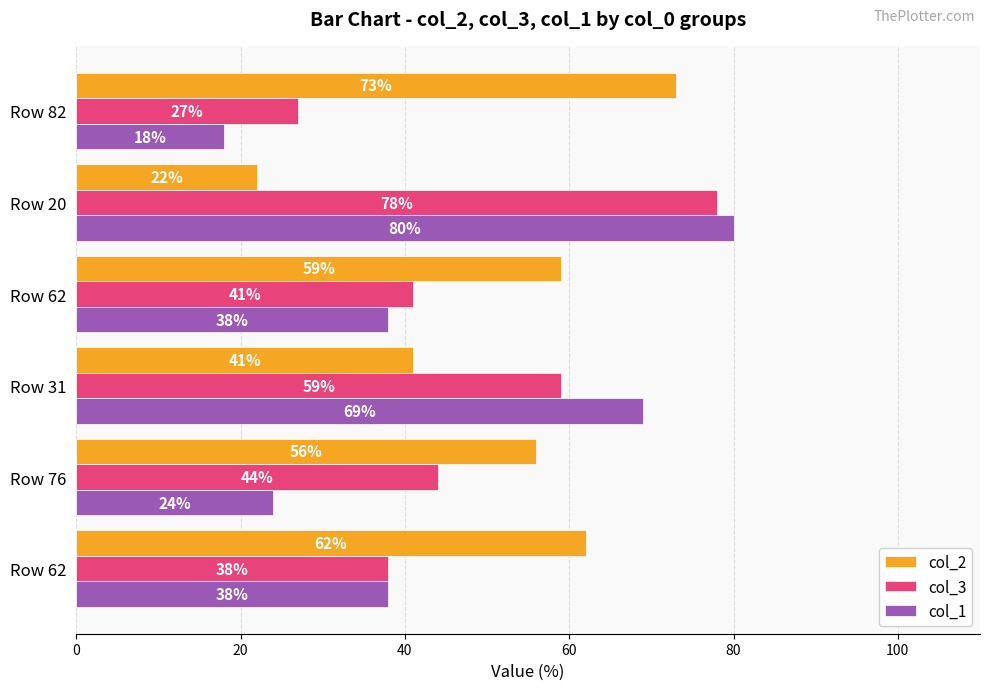

What is the sum of all col_3 values?

287